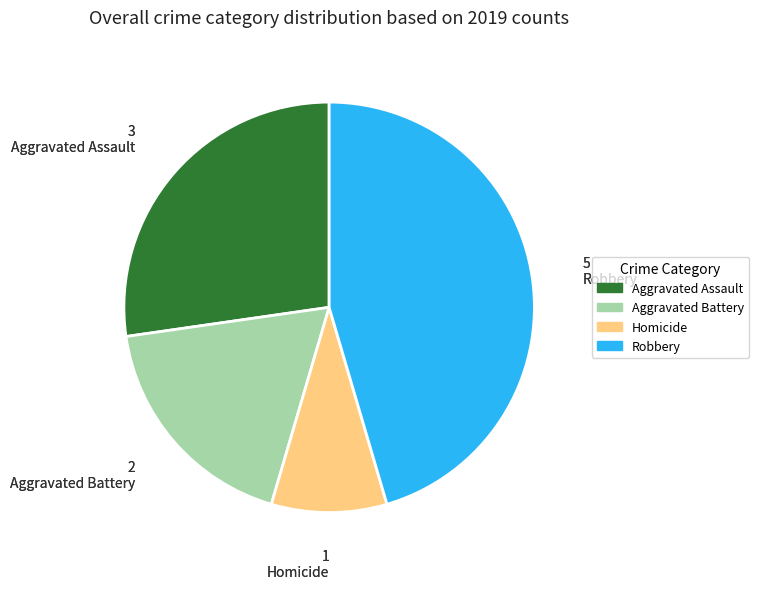

Does any single category account for the majority?

No